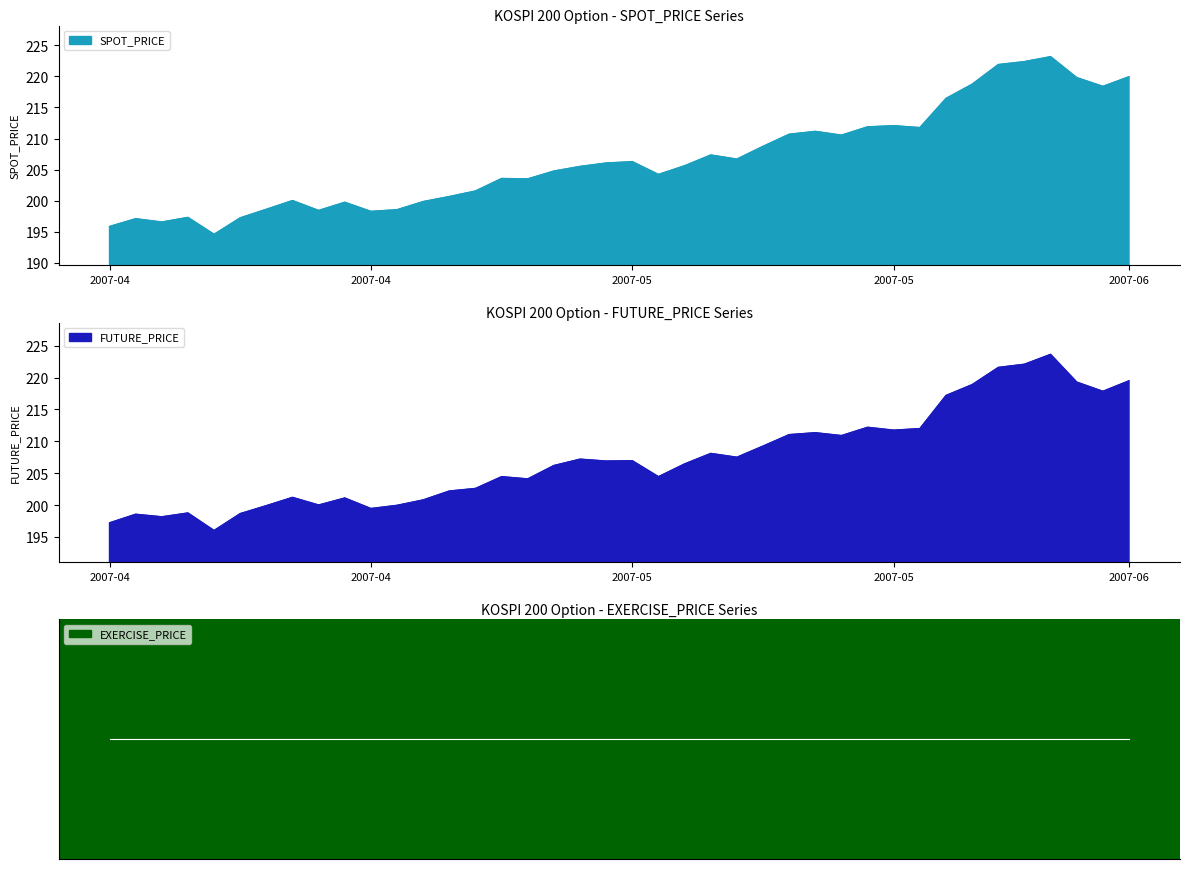

Rank the categories by FUTURE_PRICE value from highest to lowest.

2007-06-07, 2007-06-05, 2007-06-04, 2007-06-12, 2007-06-08, 2007-06-01, 2007-06-11, 2007-05-31, 2007-05-28, 2007-05-30, 2007-05-29, 2007-05-23, 2007-05-22, 2007-05-25, 2007-05-21, 2007-05-17, 2007-05-18, 2007-05-10, 2007-05-14, 2007-05-11, 2007-05-16, 2007-05-09, 2007-05-07, 2007-05-15, 2007-05-08, 2007-05-04, 2007-05-03, 2007-04-24, 2007-04-26, 2007-05-02, 2007-04-25, 2007-04-30, 2007-04-23, 2007-04-27, 2007-04-18, 2007-04-20, 2007-04-16, 2007-04-17, 2007-04-13, 2007-04-19